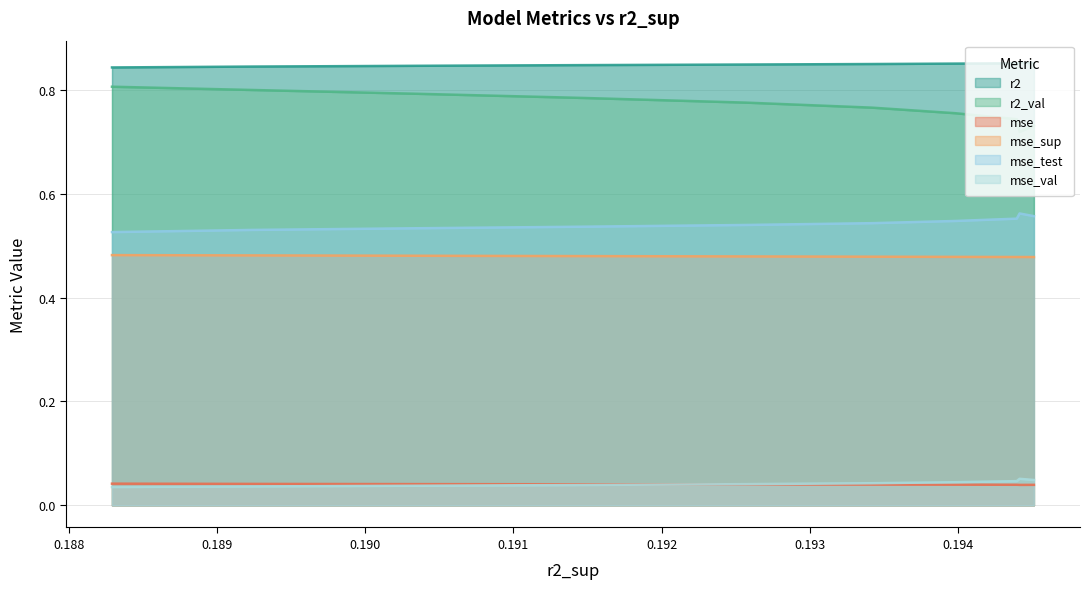

The value of r2 at model_5_12_4 is 0.0. True or false?

False